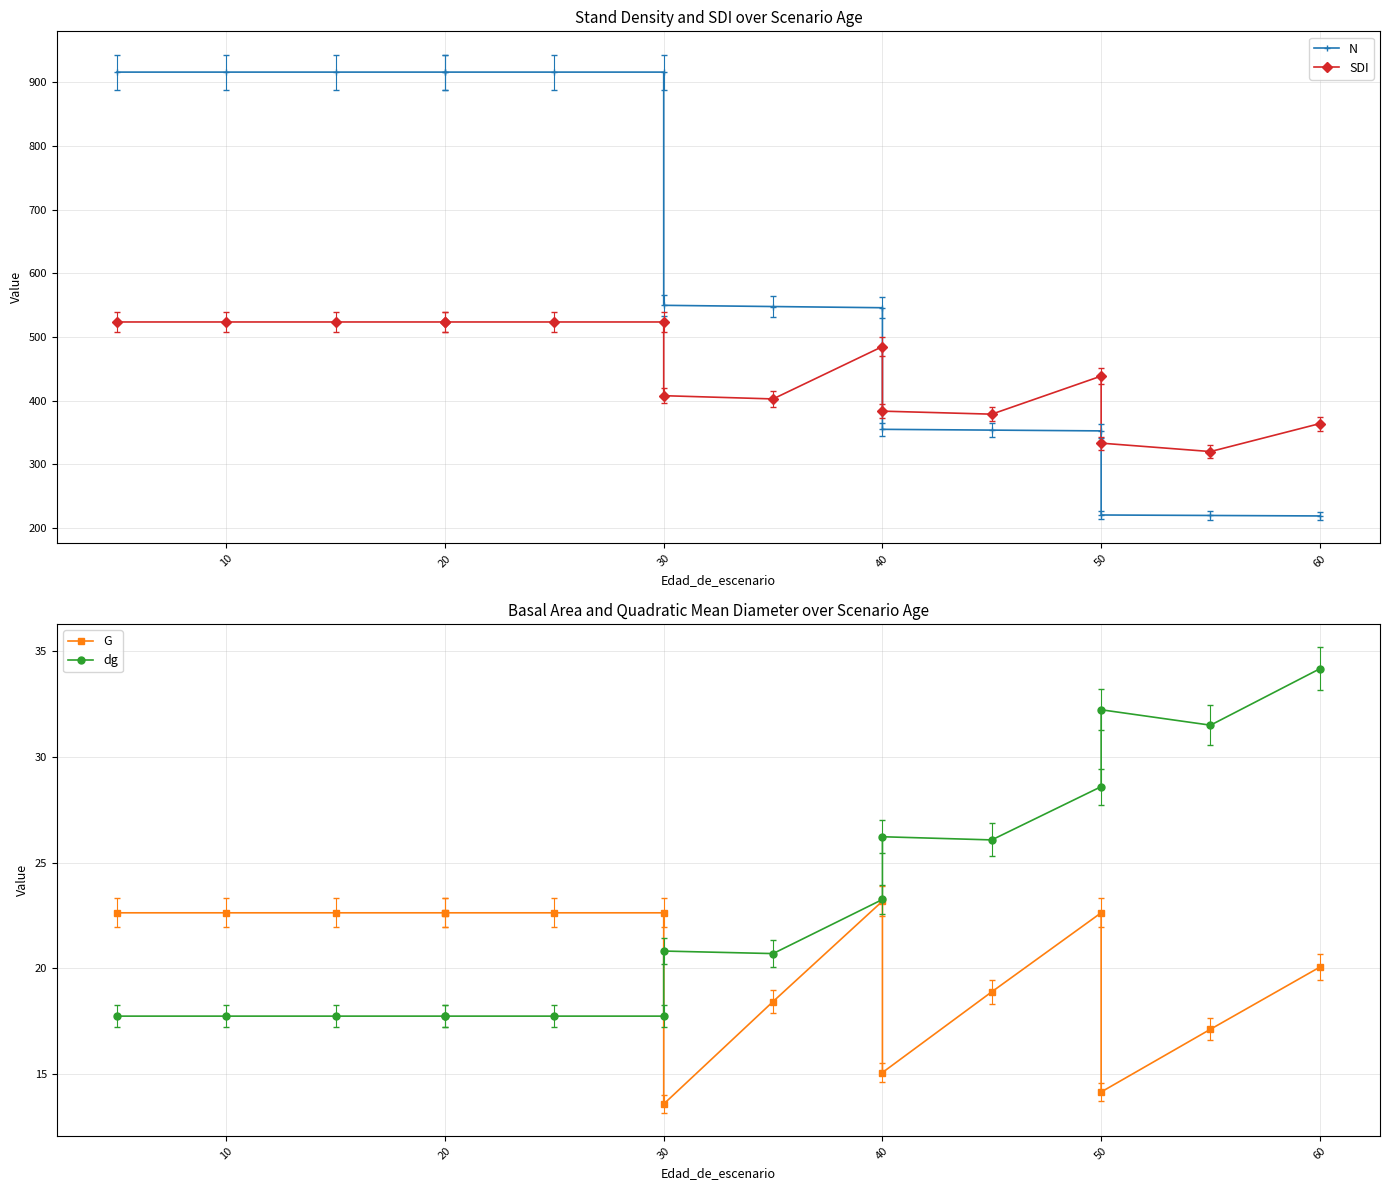

What is the value of the G point at the 16th from the left?

20.1